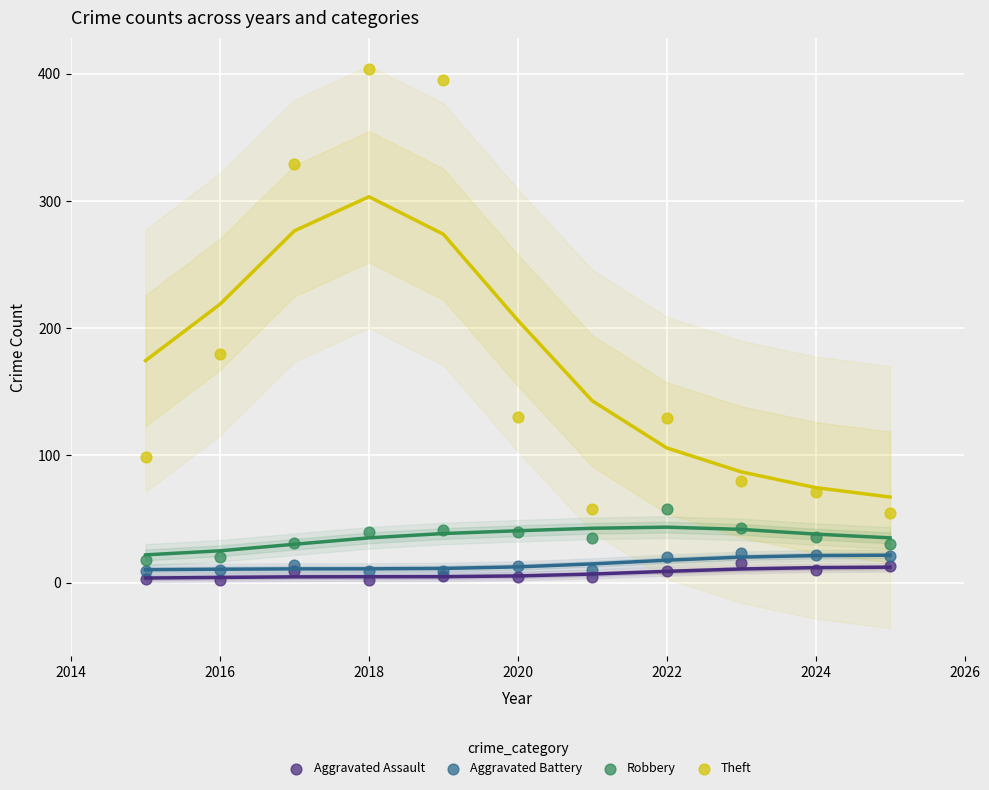

What are all the series names shown in the legend?

Aggravated Assault, Aggravated Battery, Robbery, Theft